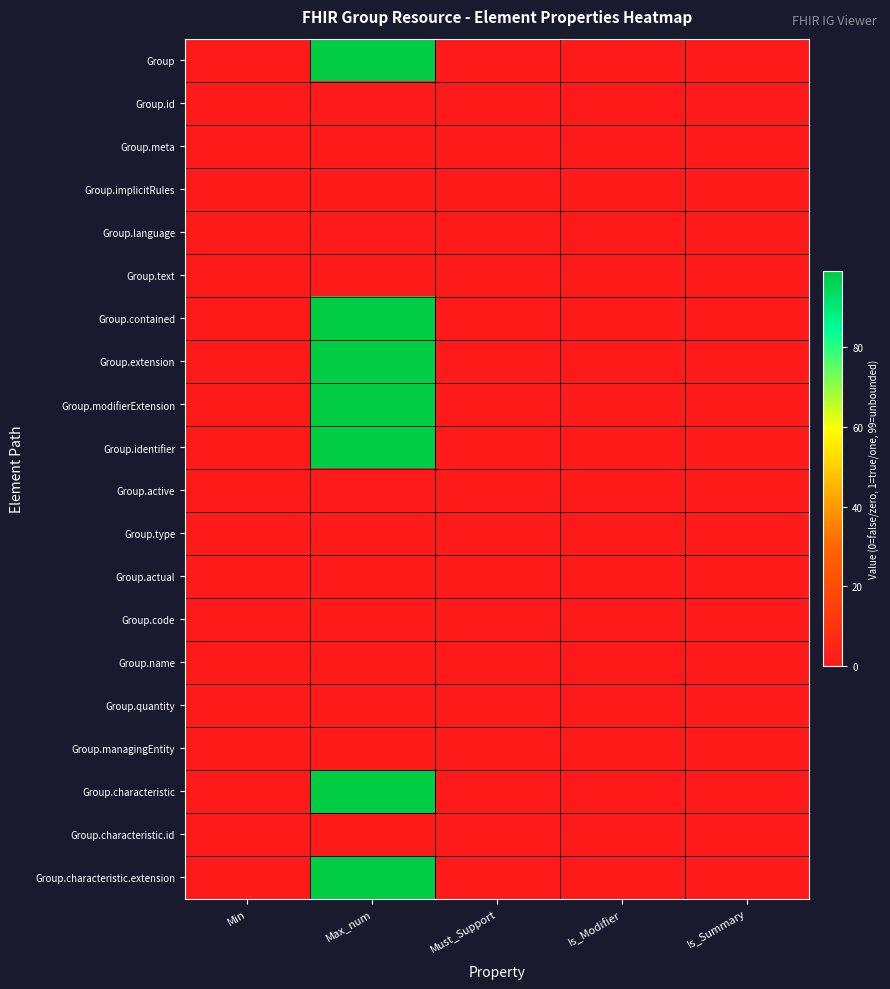

Reading left to right, extract all data points from this chart.

Group: Min=0	Max_num=99	Must_Support=0	Is_Modifier=0	Is_Summary=0
Group.id: Min=0	Max_num=1	Must_Support=0	Is_Modifier=0	Is_Summary=1
Group.meta: Min=0	Max_num=1	Must_Support=0	Is_Modifier=0	Is_Summary=1
Group.implicitRules: Min=0	Max_num=1	Must_Support=0	Is_Modifier=1	Is_Summary=1
Group.language: Min=0	Max_num=1	Must_Support=0	Is_Modifier=0	Is_Summary=0
Group.text: Min=0	Max_num=1	Must_Support=0	Is_Modifier=0	Is_Summary=0
Group.contained: Min=0	Max_num=99	Must_Support=0	Is_Modifier=0	Is_Summary=0
Group.extension: Min=0	Max_num=99	Must_Support=0	Is_Modifier=0	Is_Summary=0
Group.modifierExtension: Min=0	Max_num=99	Must_Support=0	Is_Modifier=1	Is_Summary=0
Group.identifier: Min=0	Max_num=99	Must_Support=0	Is_Modifier=0	Is_Summary=1
Group.active: Min=0	Max_num=1	Must_Support=0	Is_Modifier=0	Is_Summary=1
Group.type: Min=1	Max_num=1	Must_Support=0	Is_Modifier=0	Is_Summary=1
Group.actual: Min=1	Max_num=1	Must_Support=0	Is_Modifier=0	Is_Summary=1
Group.code: Min=0	Max_num=1	Must_Support=0	Is_Modifier=0	Is_Summary=1
Group.name: Min=0	Max_num=1	Must_Support=0	Is_Modifier=0	Is_Summary=1
Group.quantity: Min=0	Max_num=1	Must_Support=0	Is_Modifier=0	Is_Summary=1
Group.managingEntity: Min=0	Max_num=1	Must_Support=0	Is_Modifier=0	Is_Summary=1
Group.characteristic: Min=0	Max_num=99	Must_Support=0	Is_Modifier=0	Is_Summary=0
Group.characteristic.id: Min=0	Max_num=1	Must_Support=0	Is_Modifier=0	Is_Summary=0
Group.characteristic.extension: Min=0	Max_num=99	Must_Support=0	Is_Modifier=0	Is_Summary=0